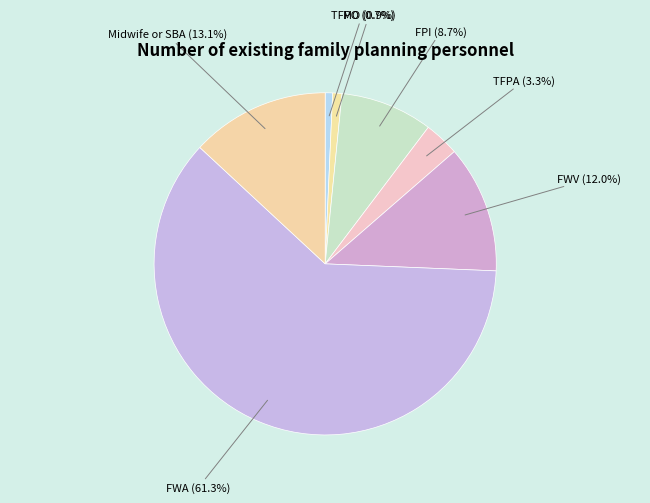

What is the ratio of the value at Midwife or SBA (13.1%) to the value at FWV (12.0%)?

1.1